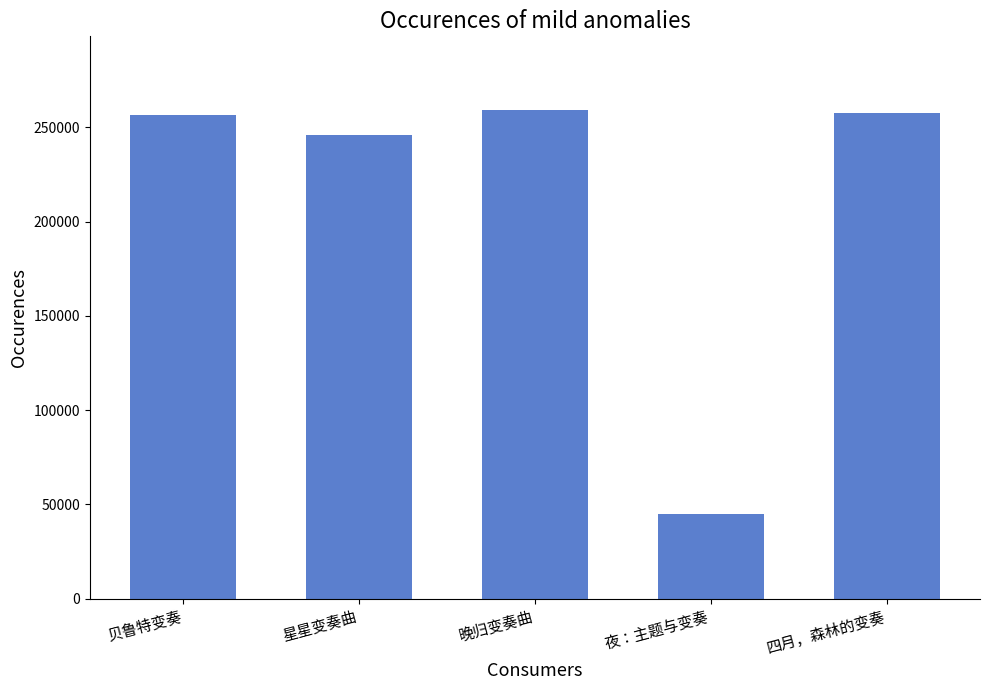

What is the label of the 5th bar from the right?

贝鲁特变奏